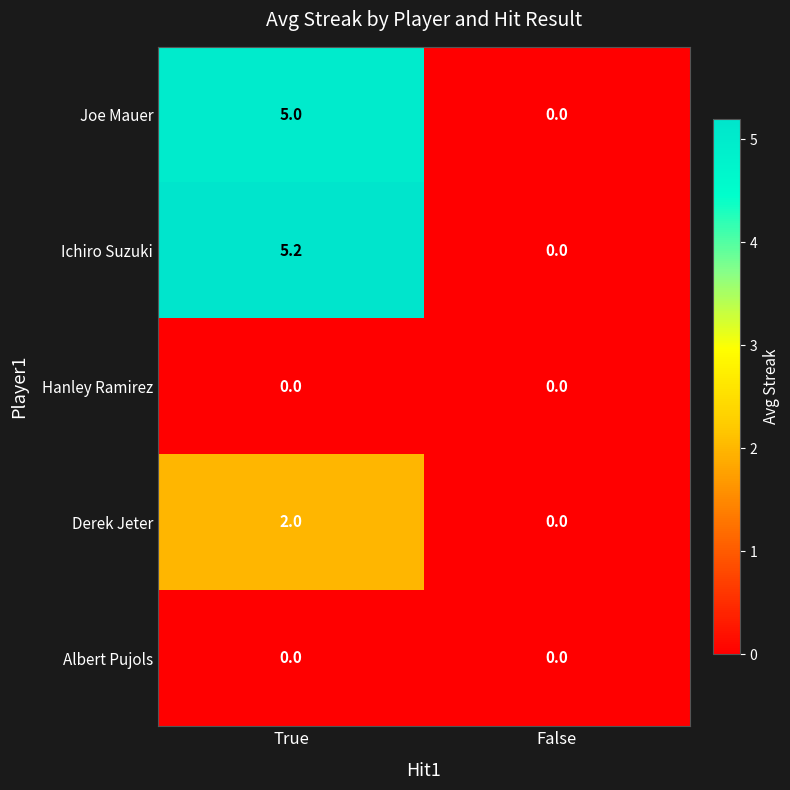

What is the difference between the maximum and minimum values in the Joe Mauer series?

5.0